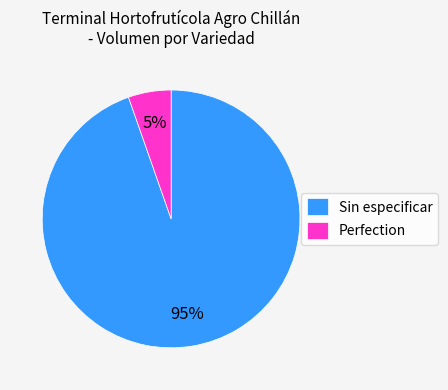

Is the sum of Sin especificar and Perfection greater than half?

Yes